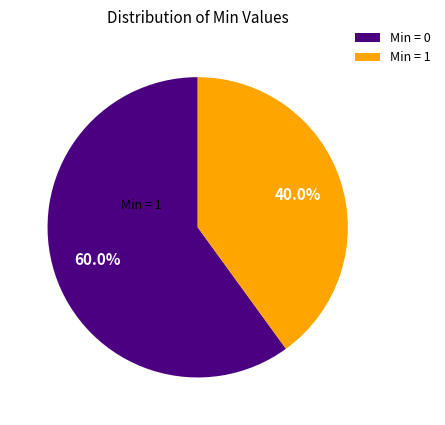

Approximately how many times larger is the value at Min = 0 compared to Min = 1?

1.5